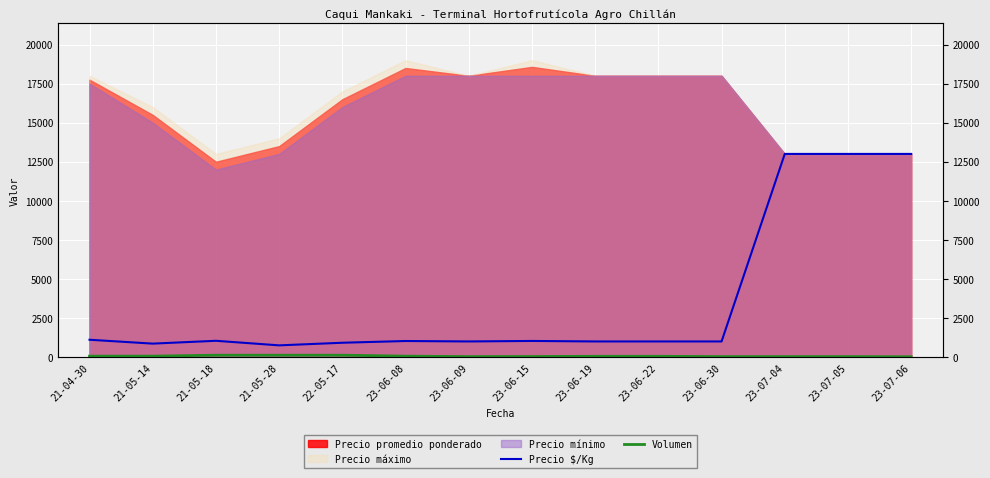

What position from the left is 23-06-19?

9